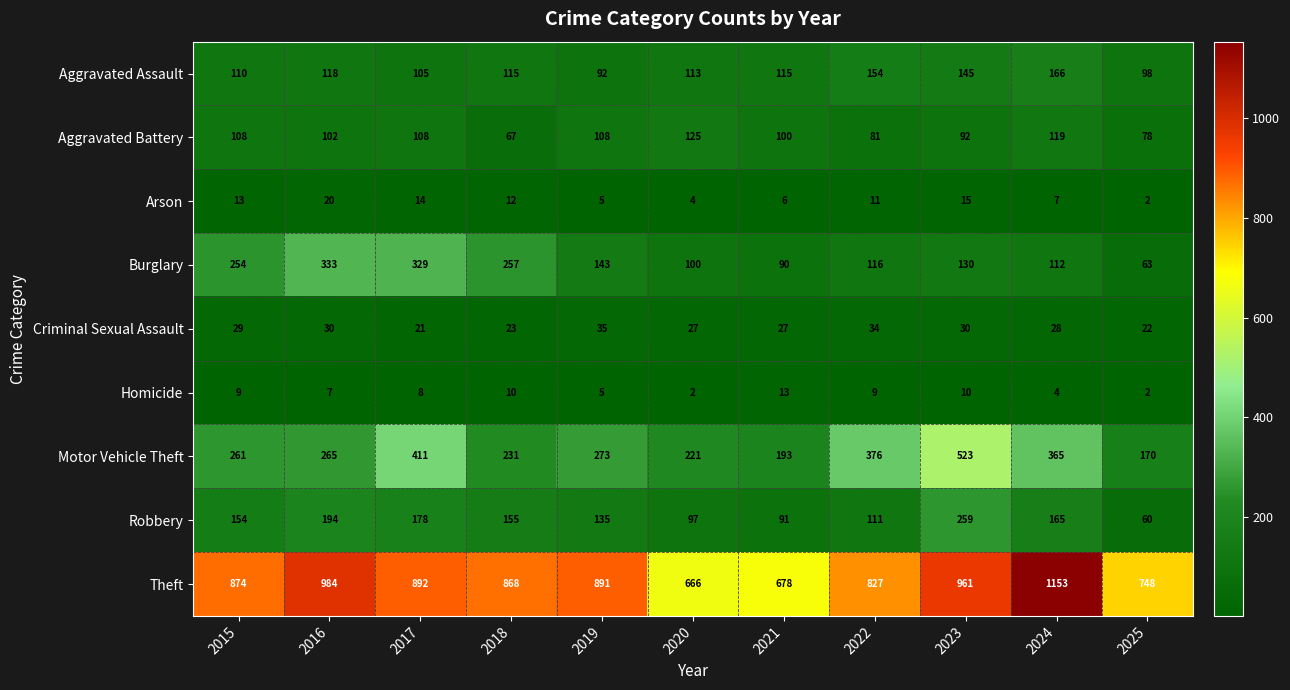

What is the difference between the maximum and minimum values in the Aggravated Battery series?

58